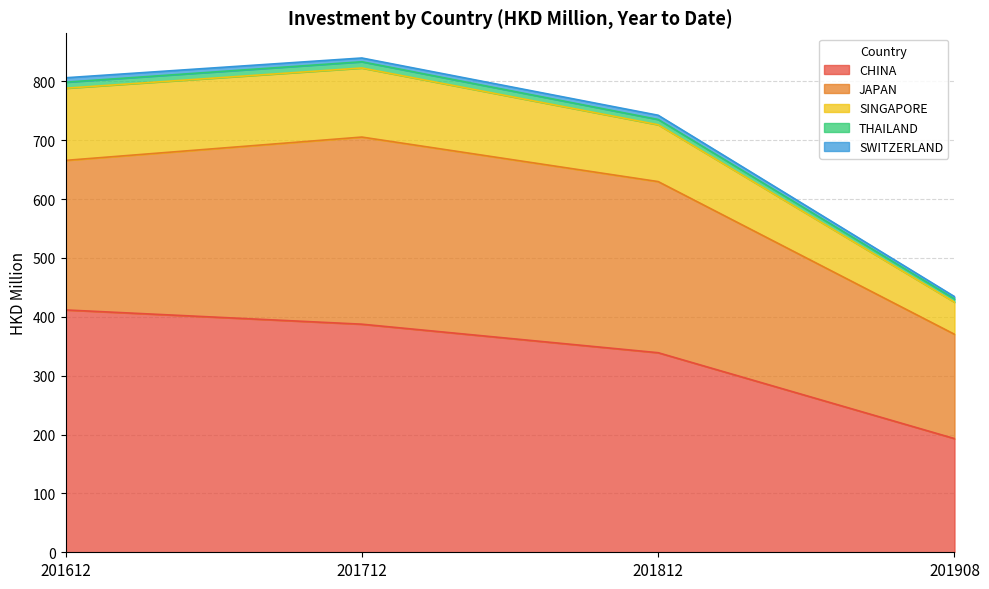

Reading left to right, transcribe all the data shown in this chart.

CHINA: 201612=411.7	201712=387.5	201812=339.0	201908=193.1
JAPAN: 201612=254.1	201712=317.9	201812=290.7	201908=177.2
SINGAPORE: 201612=122.6	201712=117.3	201812=96.6	201908=54.6
THAILAND: 201612=10.2	201712=10.6	201812=9.0	201908=5.5
SWITZERLAND: 201612=7.5	201712=6.4	201812=7.2	201908=3.9